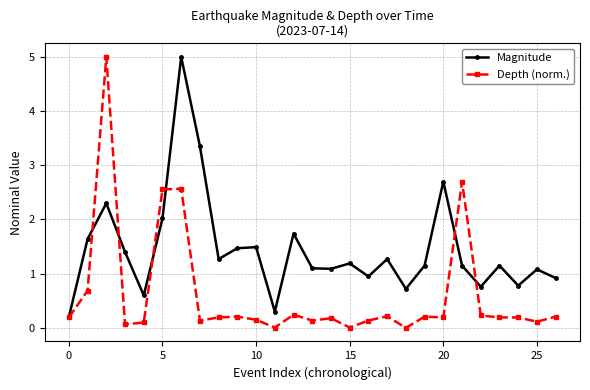

True or false: Magnitude and Depth (norm.) cross at least once.

True